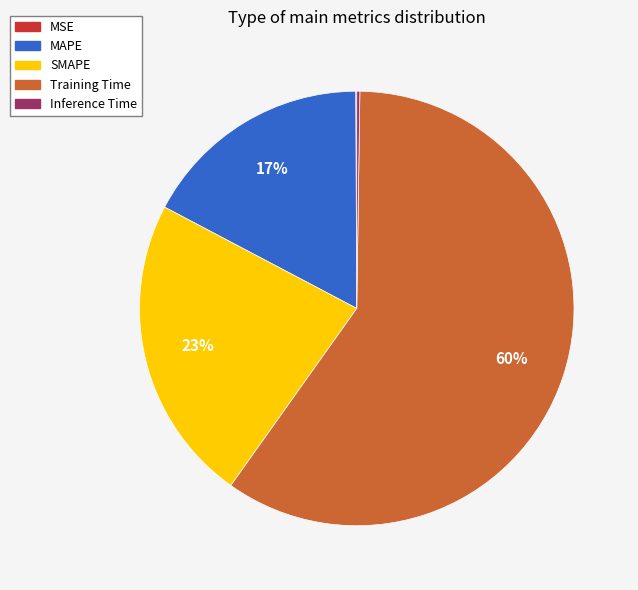

Which slice represents more than half of the pie?

Training Time